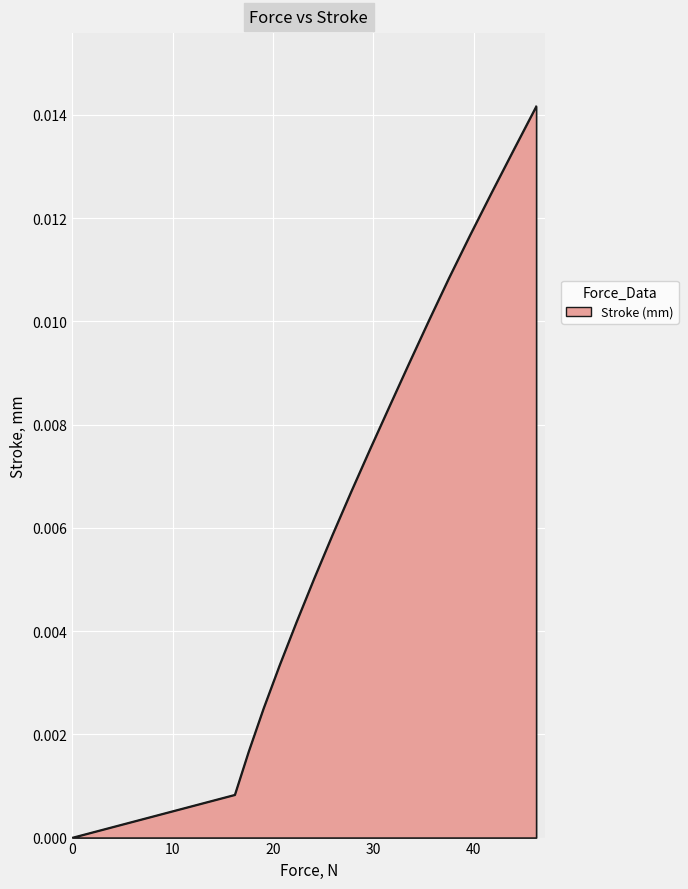

What is the label of the 11th point from the left?

31.578